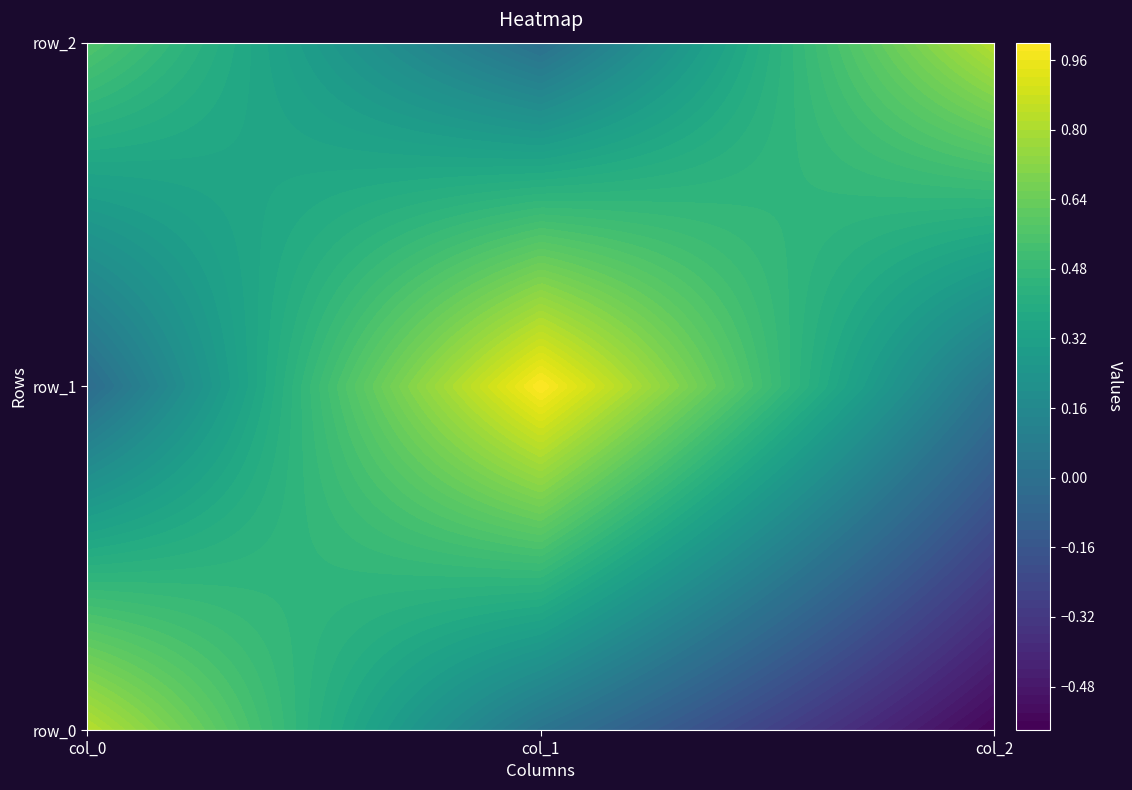

Count the number of data series in this chart.

3